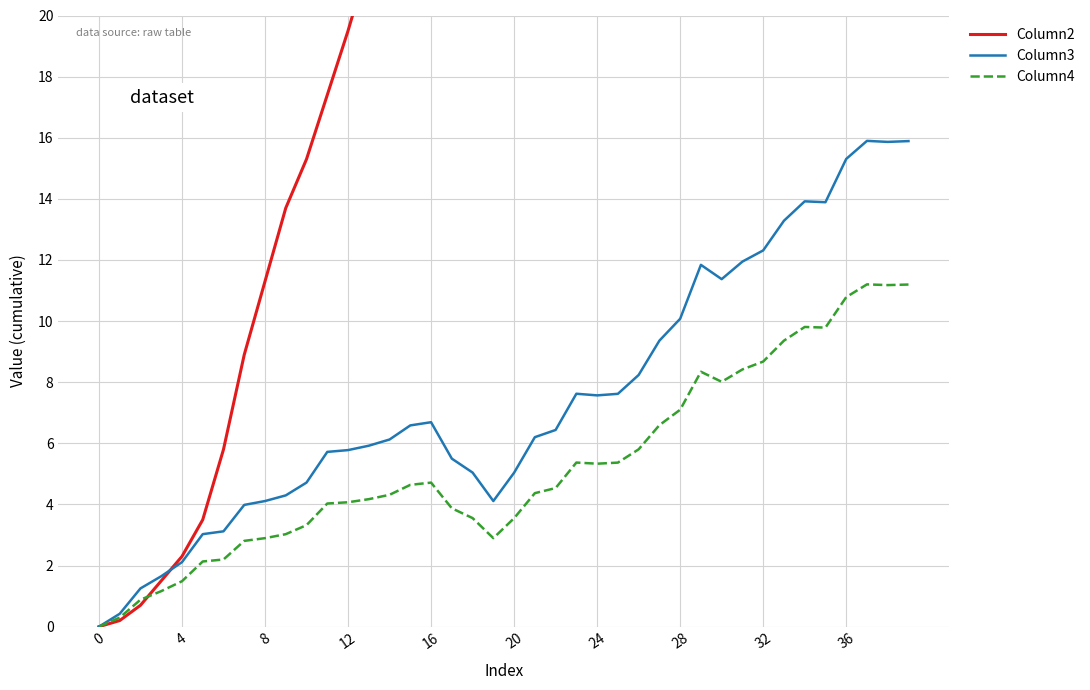

After their last crossing, which series has the higher values: Column2 or Column4?

Column2